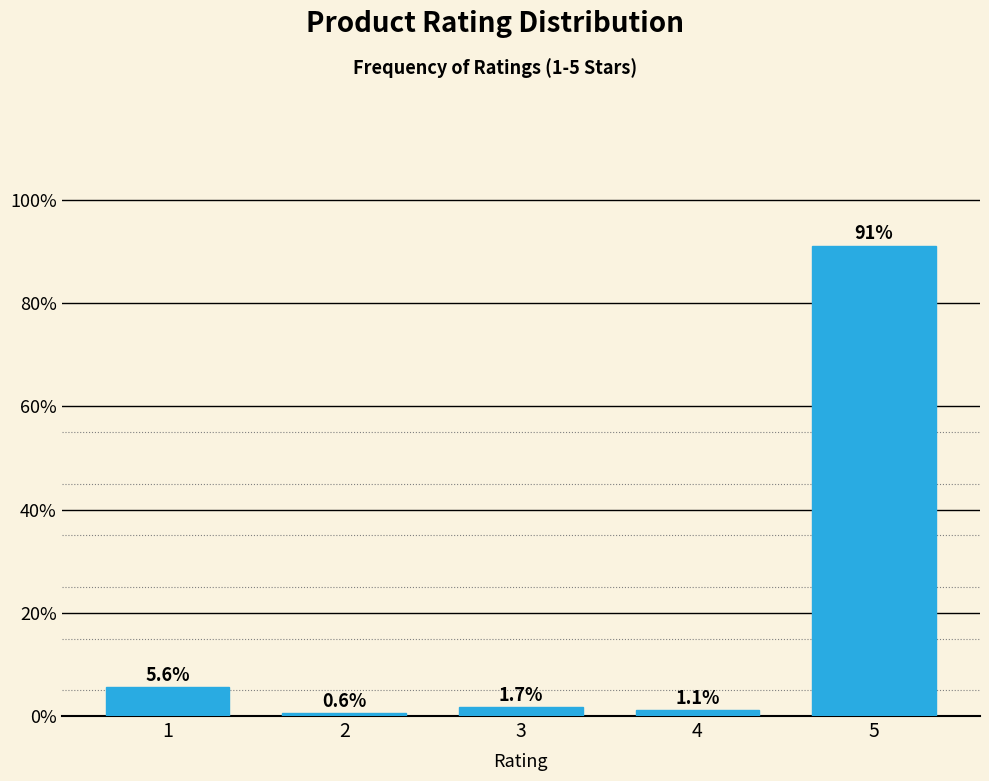

Reading left to right, list all the values displayed in this chart.

1=5.6	2=0.6	3=1.7	4=1.1	5=91.1